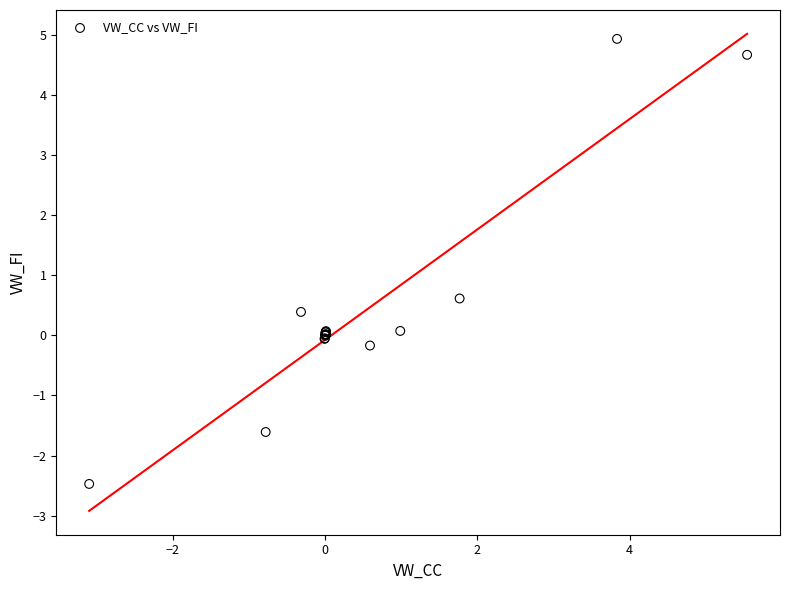

What Y value in the scatter plot is closest to 1?

0.6